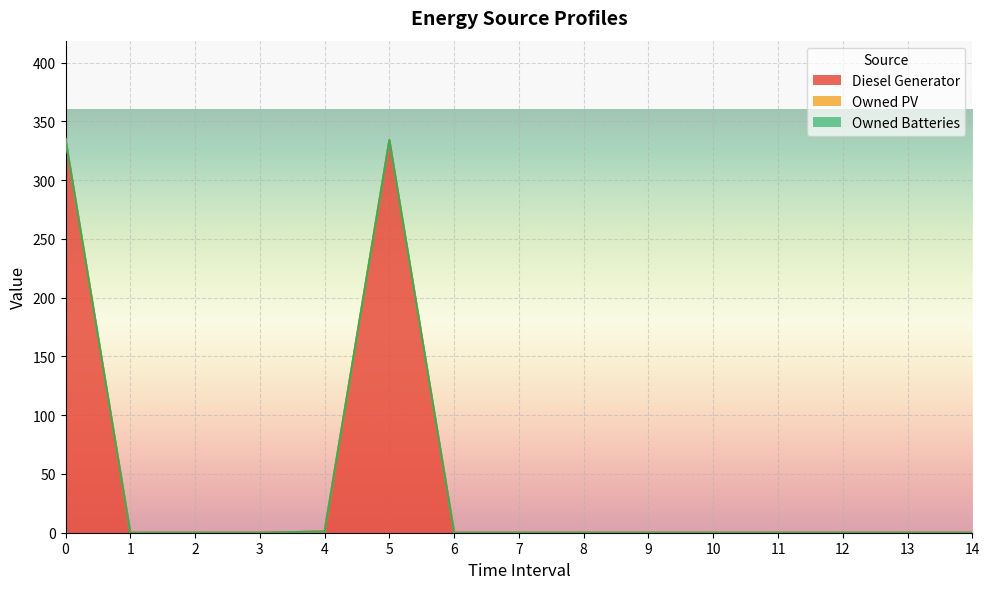

Which series has the largest range (max minus min)?

Diesel Generator